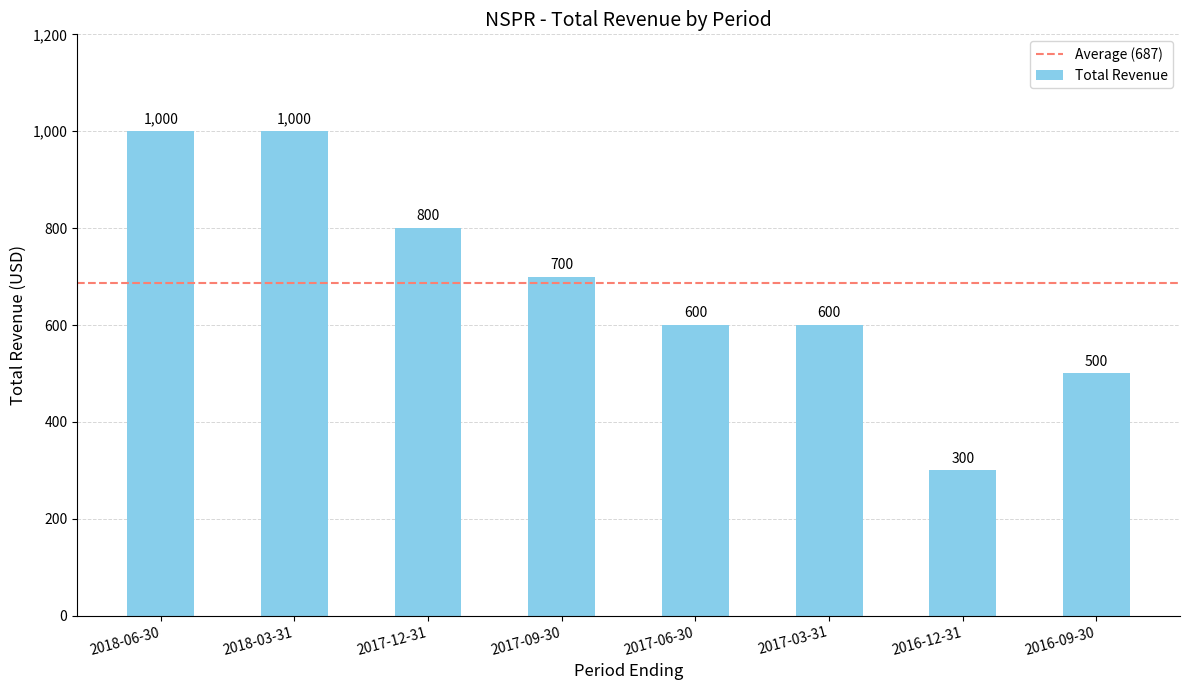

Between 2018-06-30 and 2017-03-31, which is larger?

2018-06-30